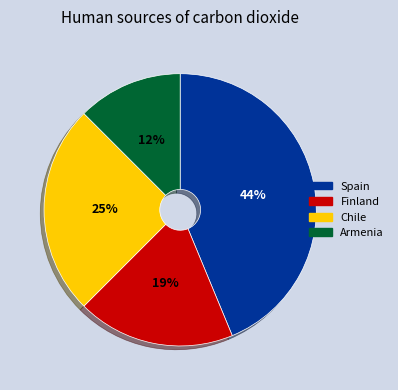

Is the sum of Chile and Armenia greater than half?

No